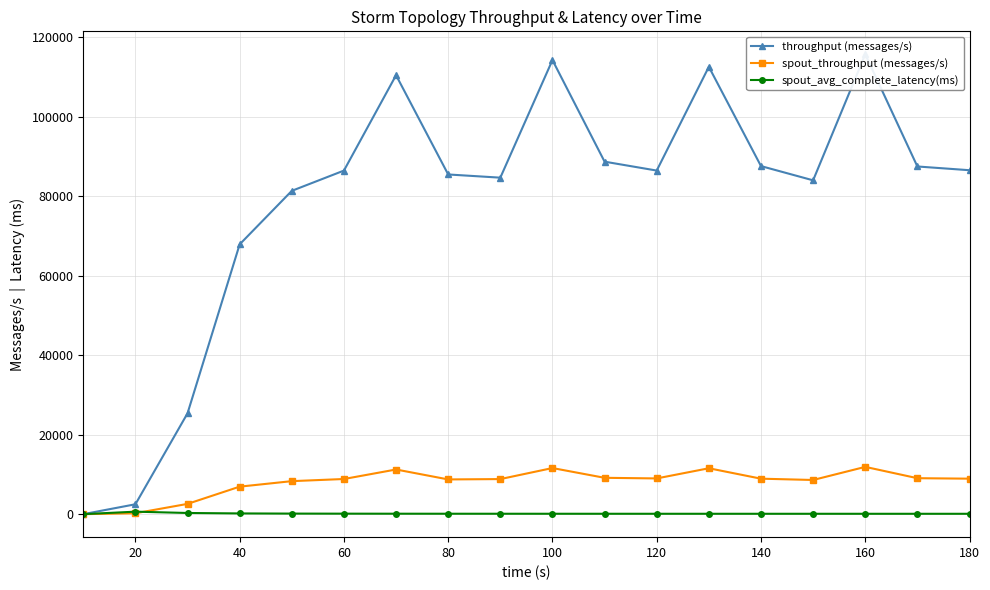

How many values in the spout_avg_complete_latency(ms) series are below 103?

9